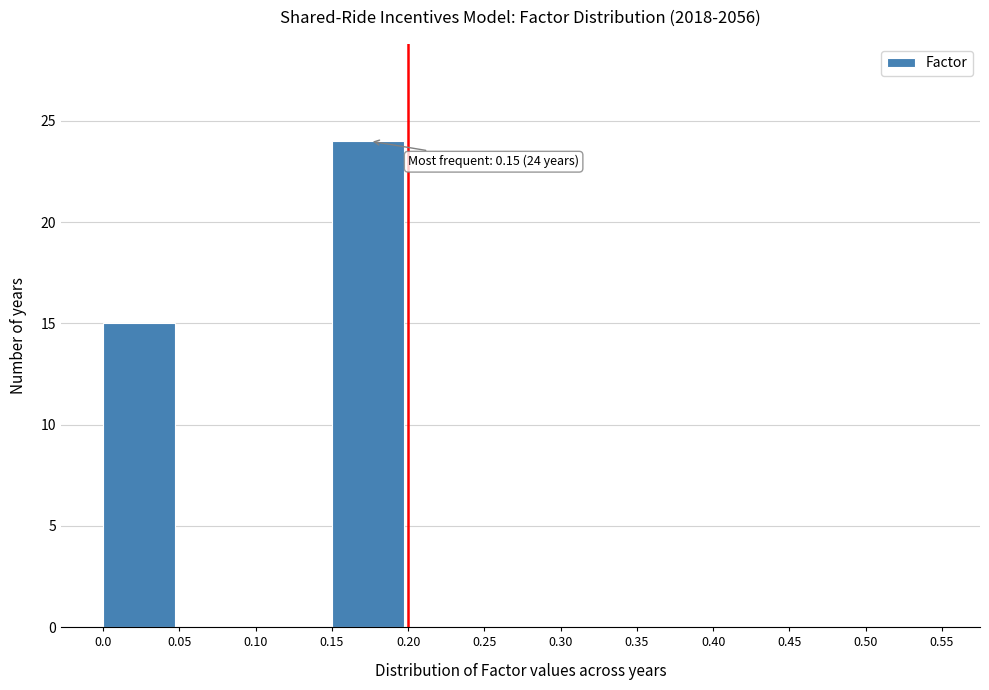

Over which range of the x-axis is the bar tallest?

0.15 to 0.20